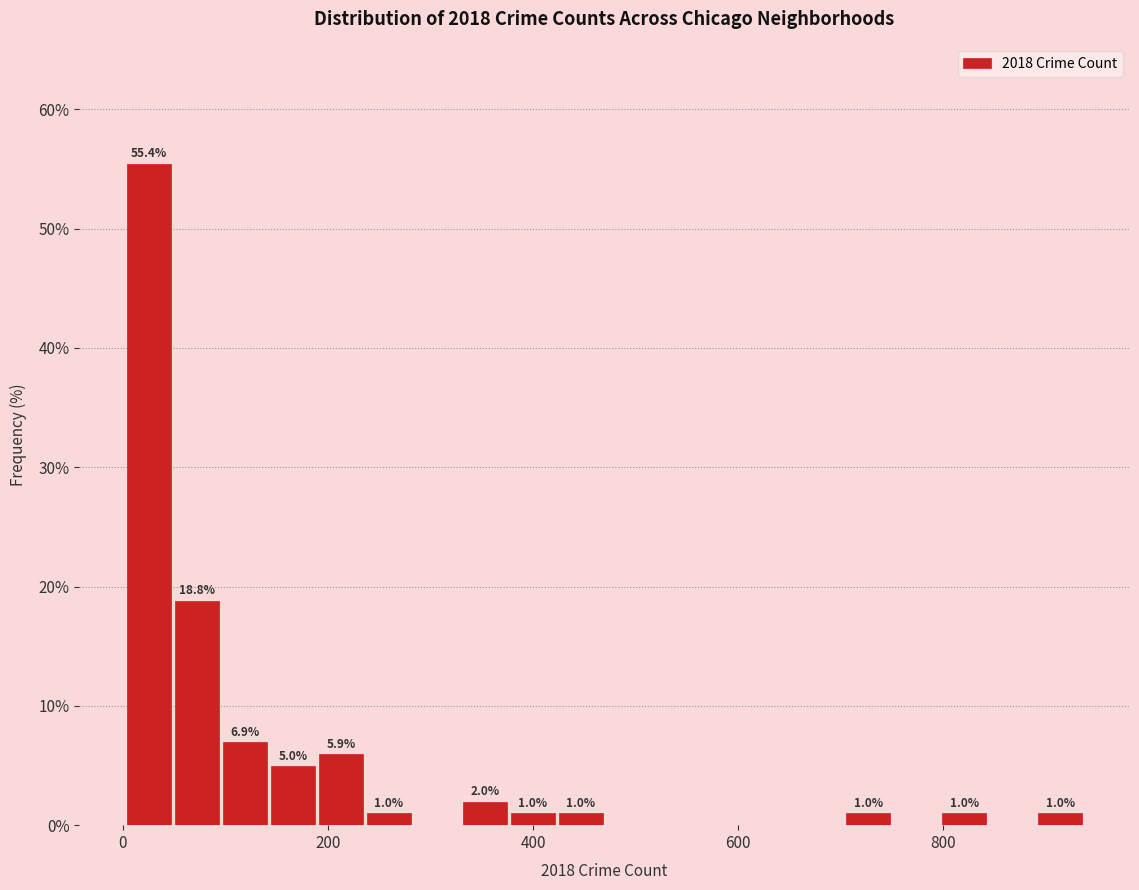

Around what value on the x-axis is the tallest bar? Give the approximate position of its centre, as read against the axis.

20